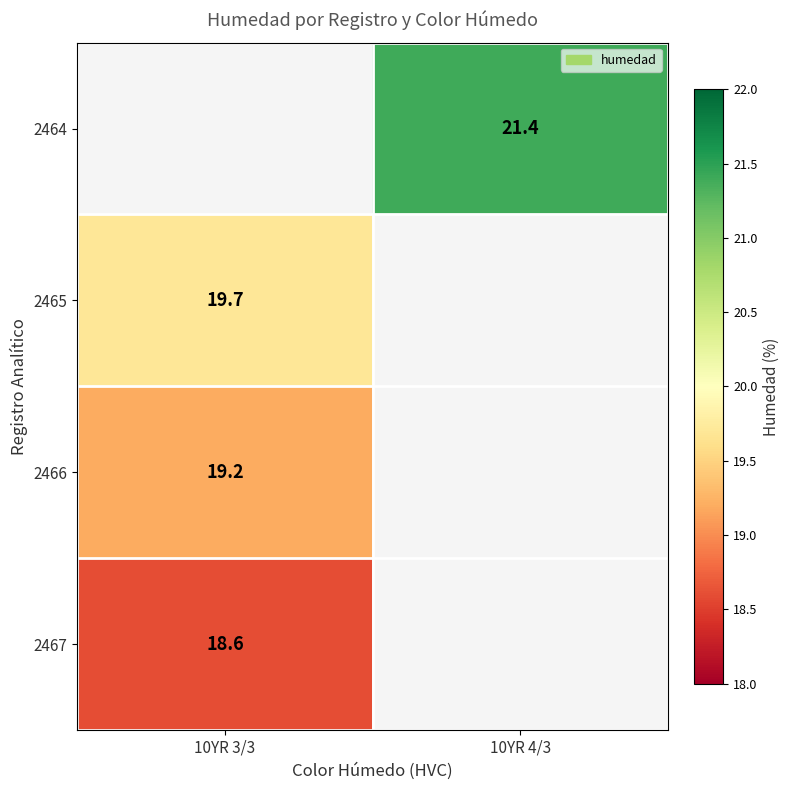

The 2465 series shows 19.7 at 10YR 3/3. True or false?

True